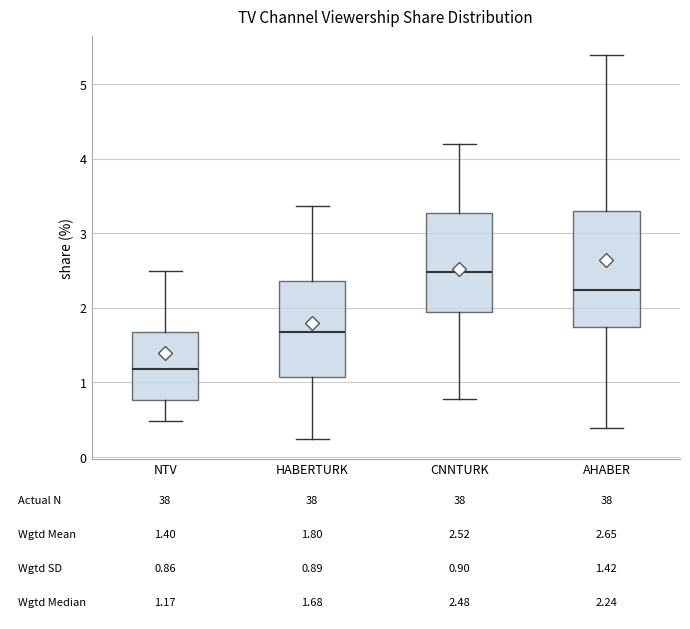

Which box's median line is the lowest?

NTV